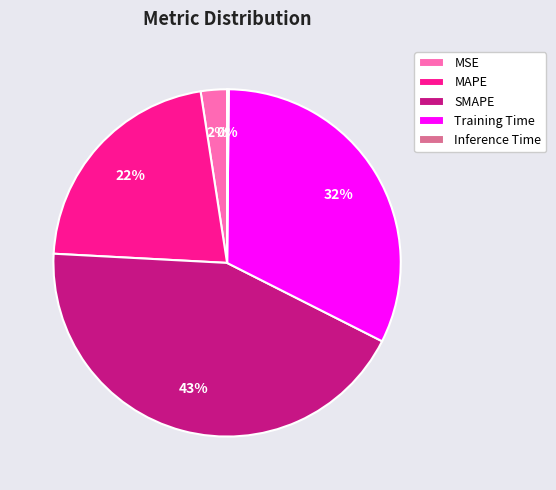

To the nearest percent, what is the difference between the largest and smallest slice percentages?

43%